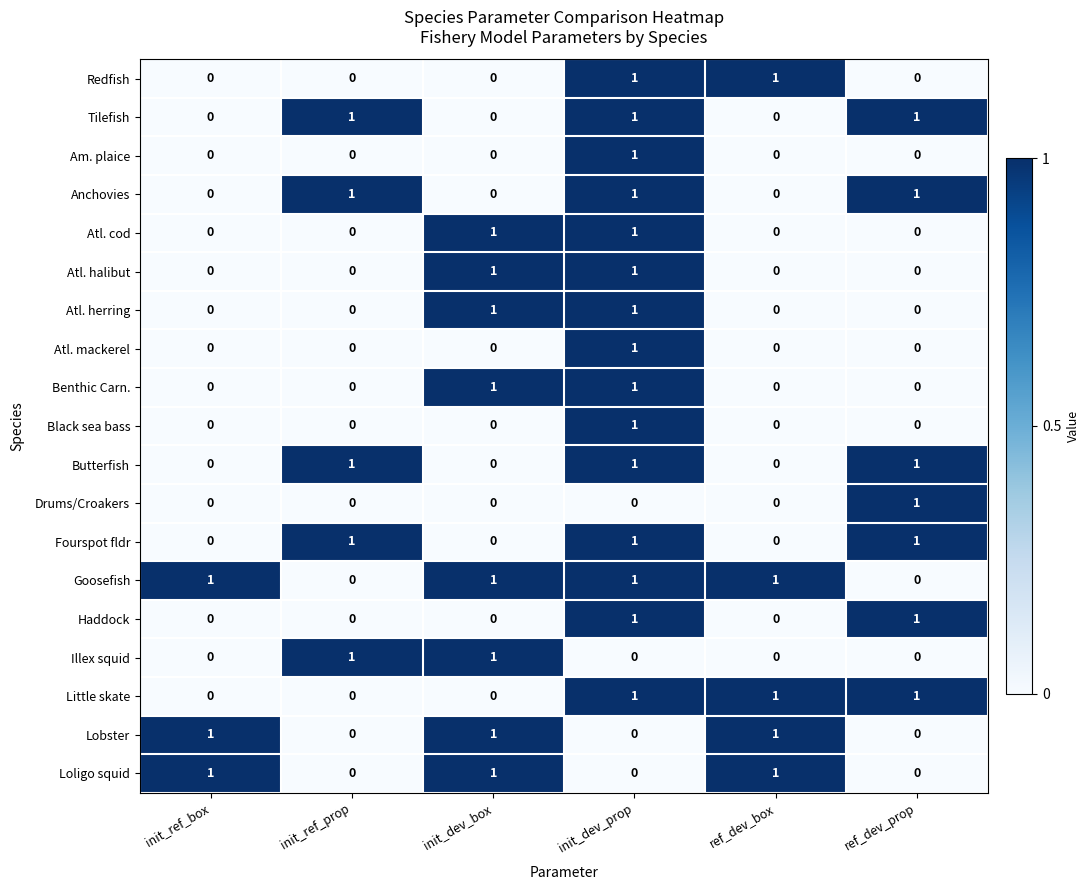

True or false: Haddock has a value of -1 at init_ref_box.

False